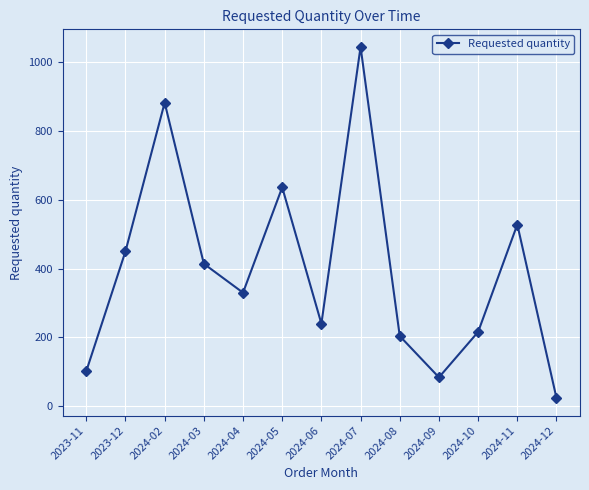

Where is the first local minimum?

2024-04